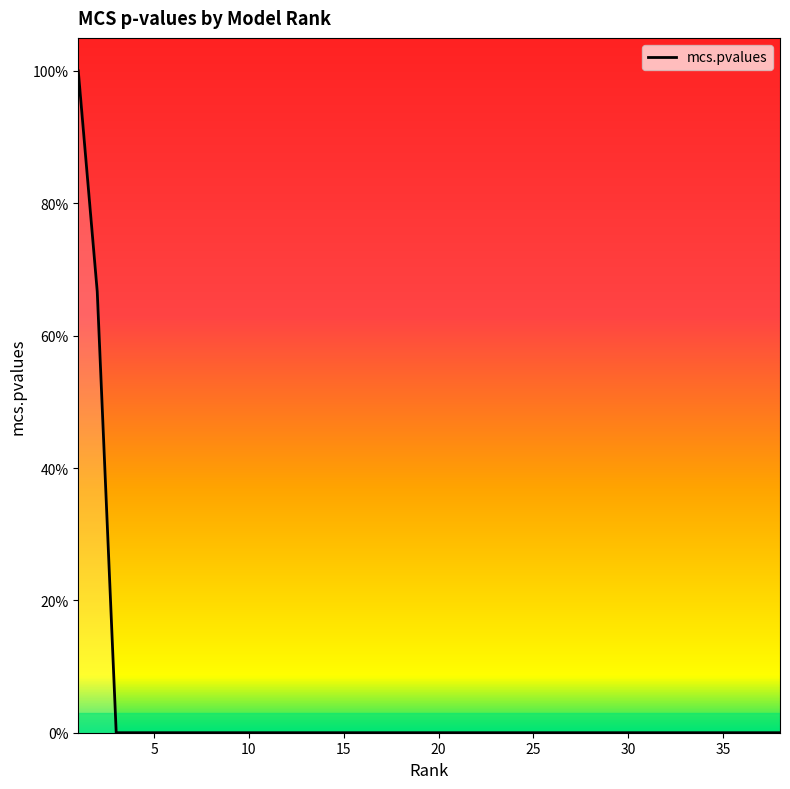

Does the chart have visible grid lines?

No